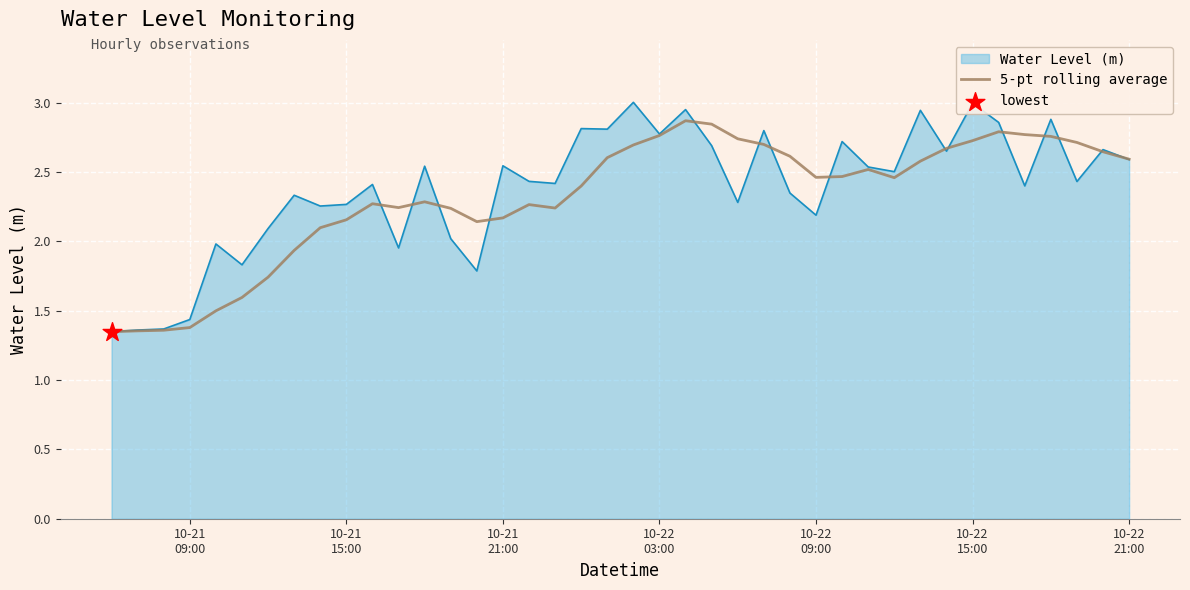

Which series has the largest range (max minus min)?

Water Level (m)